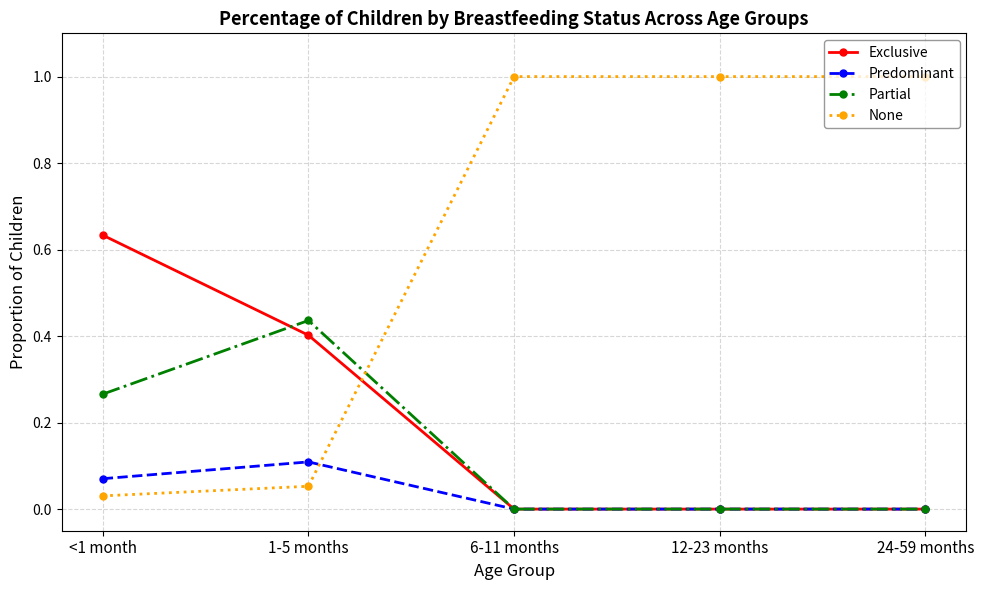

Between which two adjacent categories do Exclusive and None first intersect?

1-5 months and 6-11 months